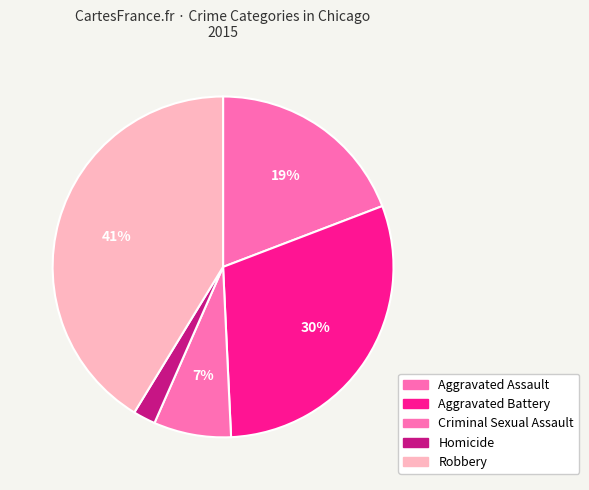

How much of the chart is everything except Aggravated Battery?

69.9%